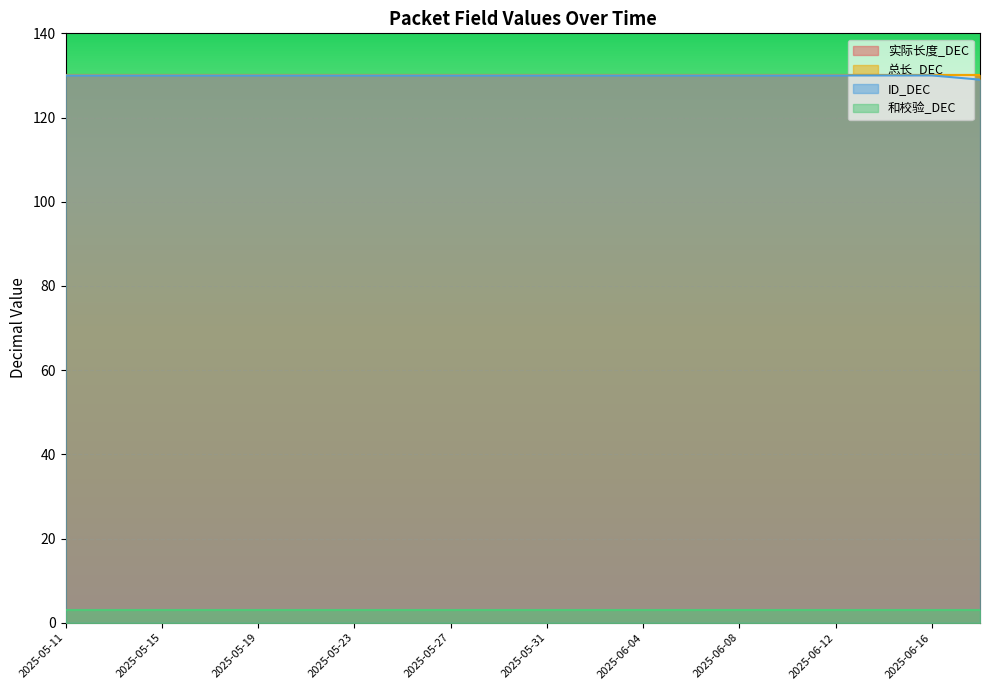

Reading left to right, extract all data points from this chart.

实际长度_DEC: 130	130	130	130	130	130	130	130	130	130	130	130	130	130	130	130	130	130	130	130
总长_DEC: 130	130	130	130	130	130	130	130	130	130	130	130	130	130	130	130	130	130	130	130
ID_DEC: 130	130	130	130	130	130	130	130	130	130	130	130	130	130	130	130	130	130	130	129
和校验_DEC: 3	3	3	3	3	3	3	3	3	3	3	3	3	3	3	3	3	3	3	3